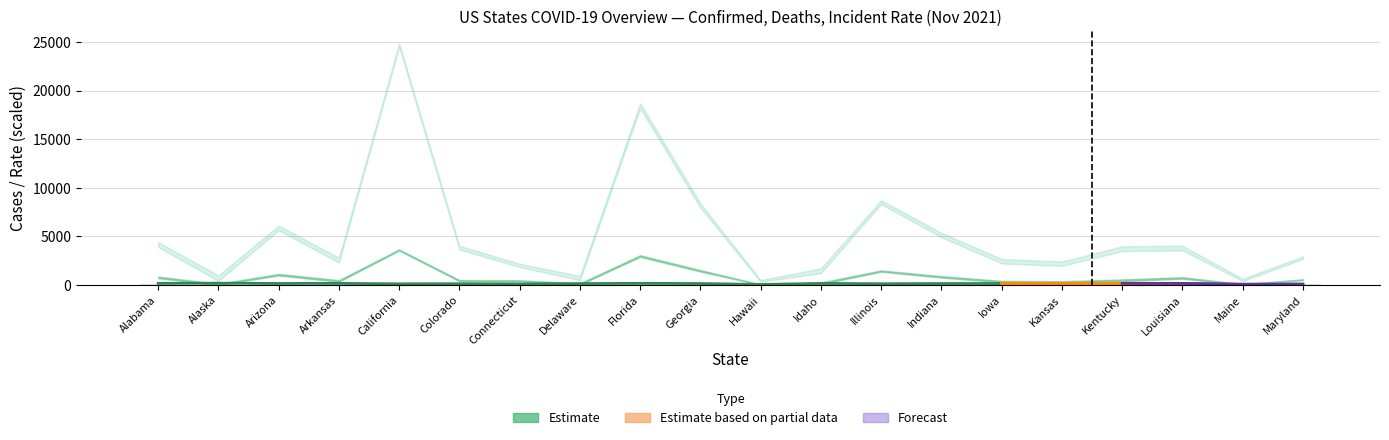

What is the difference between the values at Maine and Maryland?

14.4